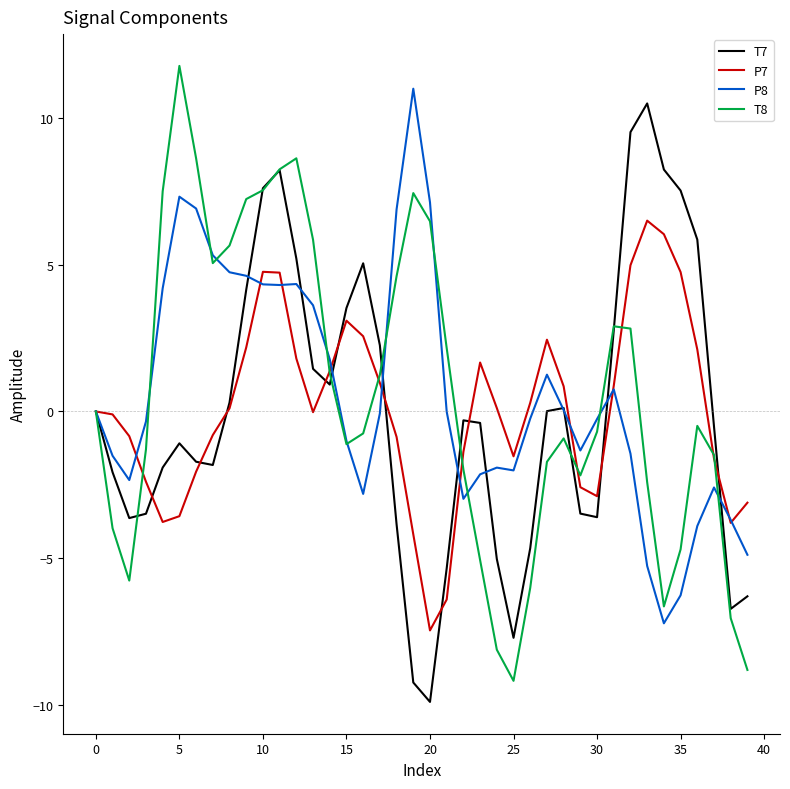

What is the highest value of the T7 series?

10.5